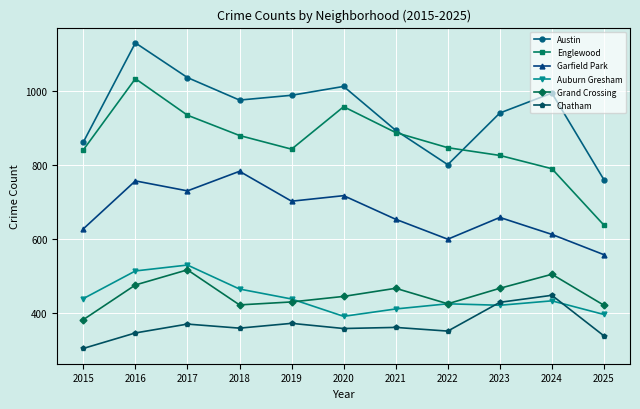

List the series in order of their peak value, highest first.

Austin, Englewood, Garfield Park, Auburn Gresham, Grand Crossing, Chatham